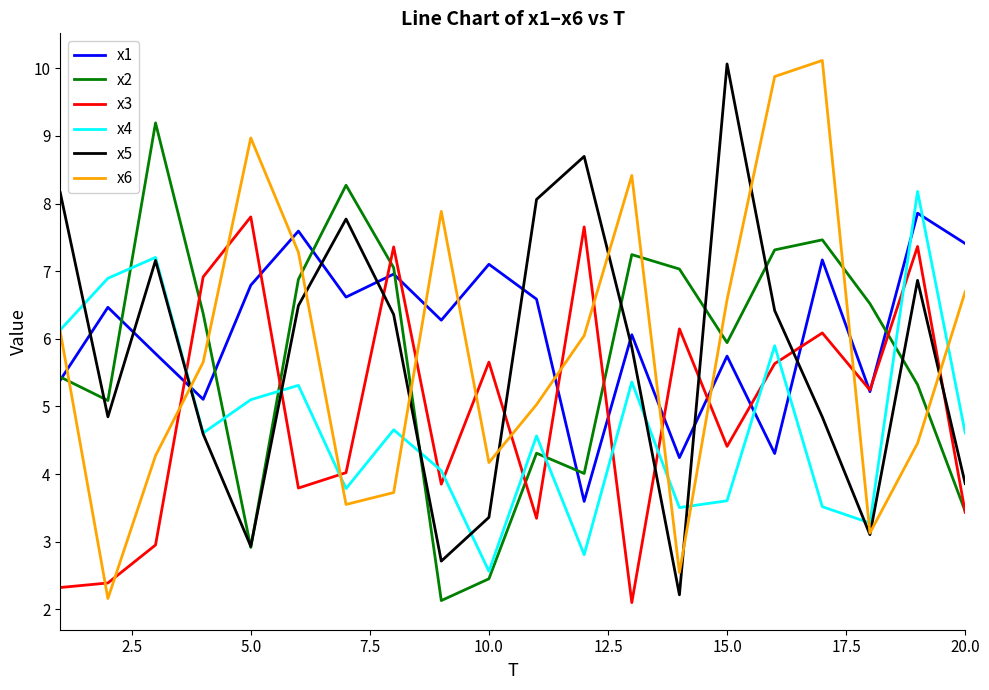

What is the average value of the x2 series?

5.7